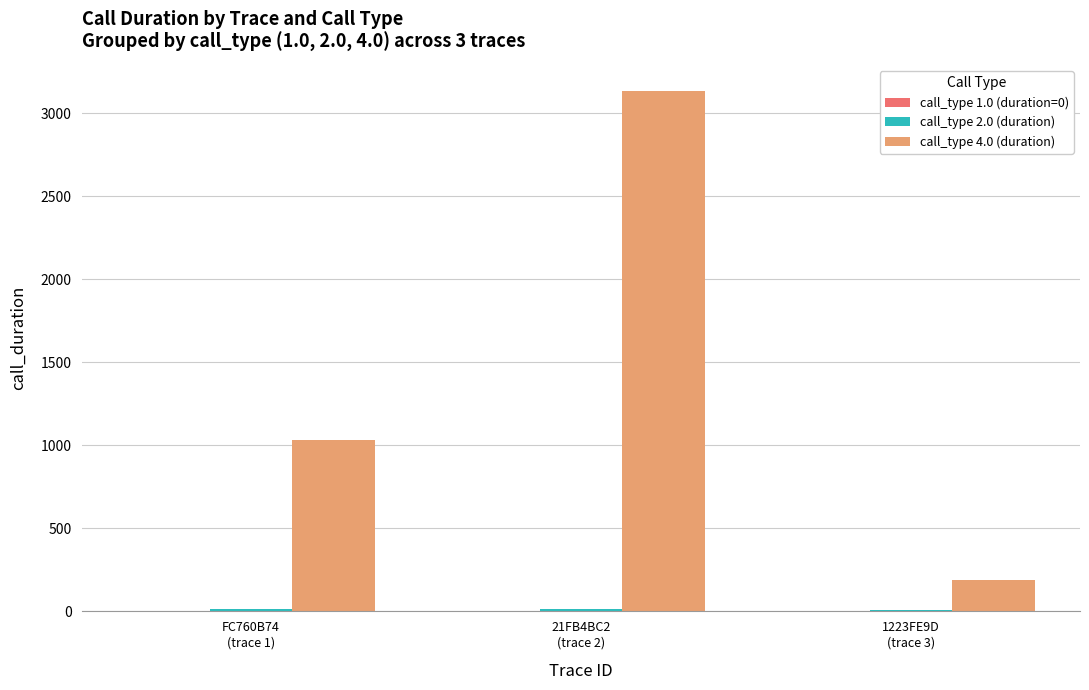

What is the greatest value displayed?

3134